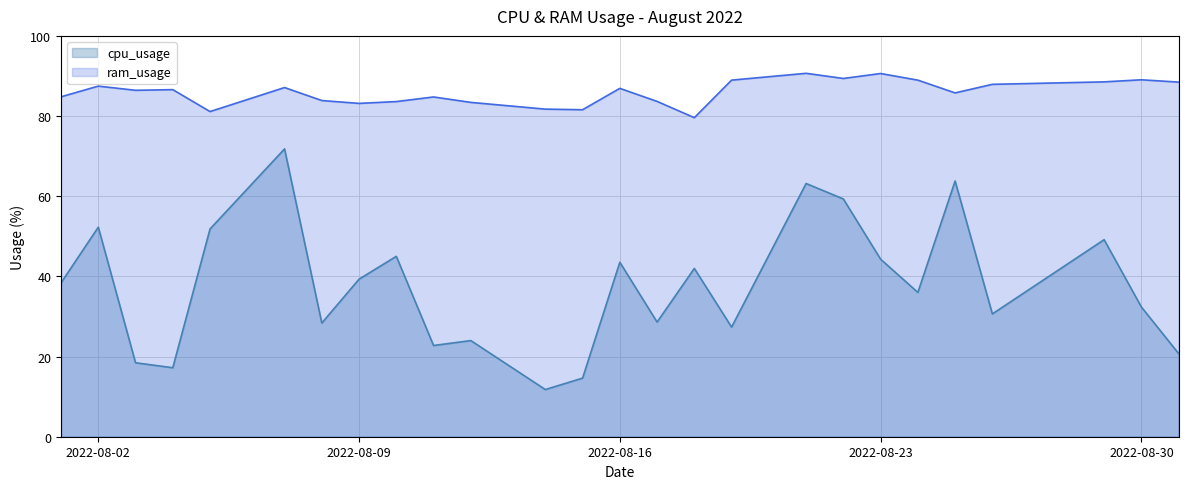

List the series in order of their peak value, highest first.

ram_usage, cpu_usage